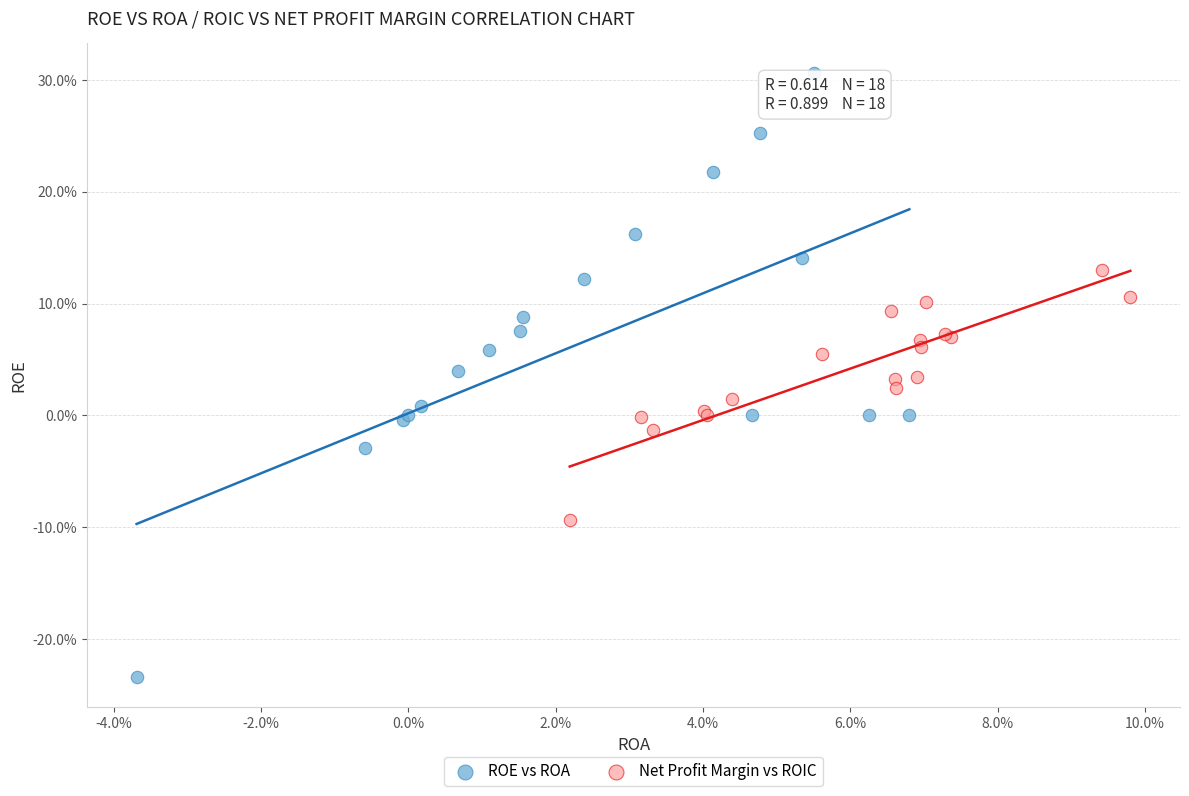

What are all the series names shown in the legend?

ROE vs ROA, Net Profit Margin vs ROIC